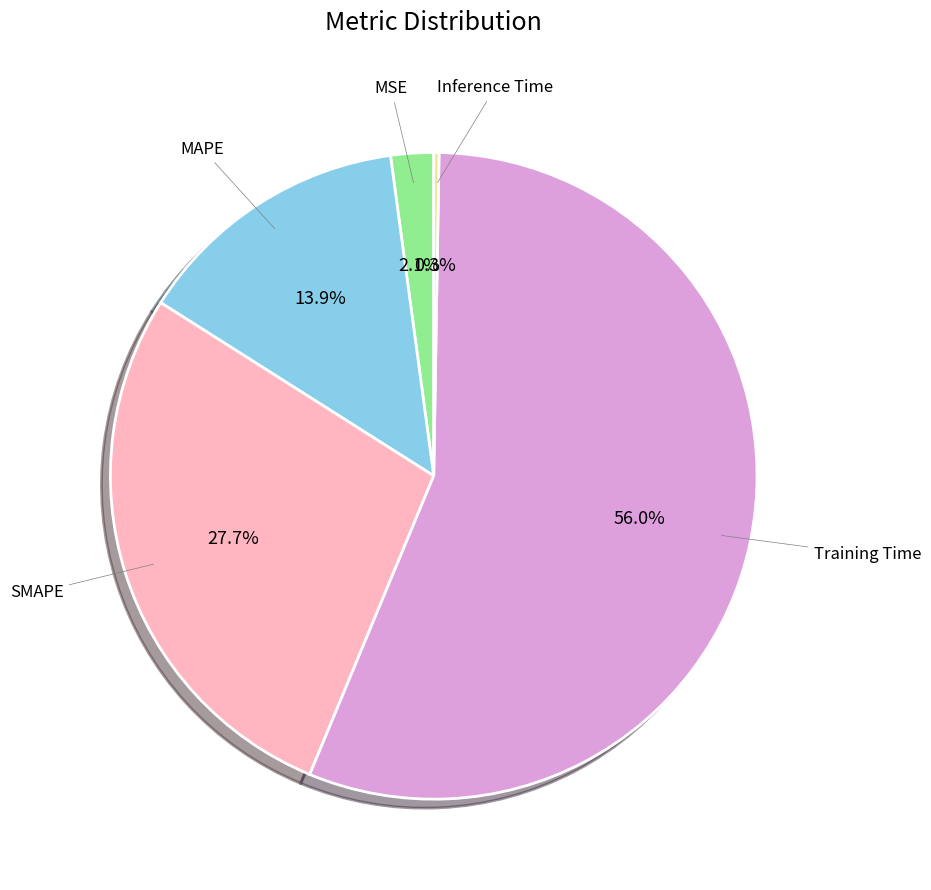

Is there any slice that represents more than half of the pie?

Yes